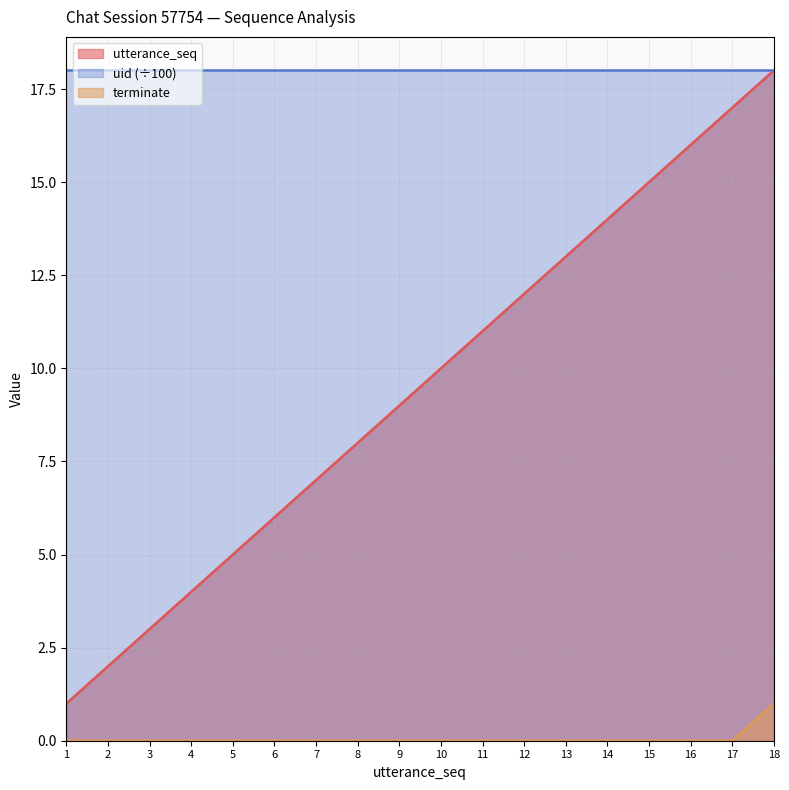

How many data points does each series have?

18